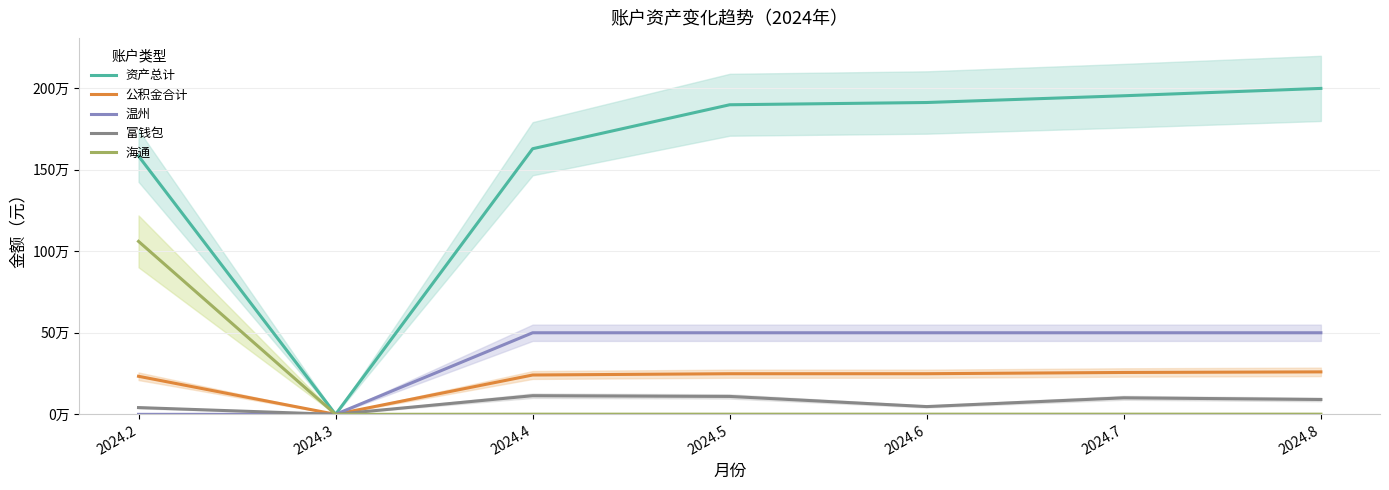

How many interior local valleys does the 富钱包 series have?

2